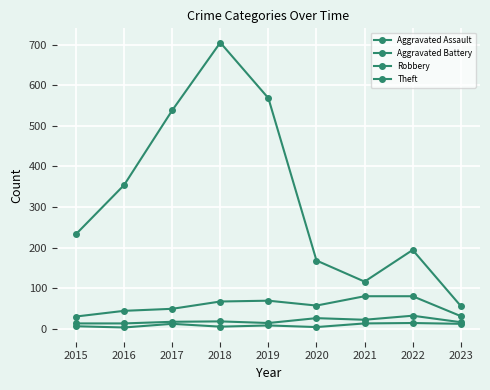

How many lines are shown in the chart?

4